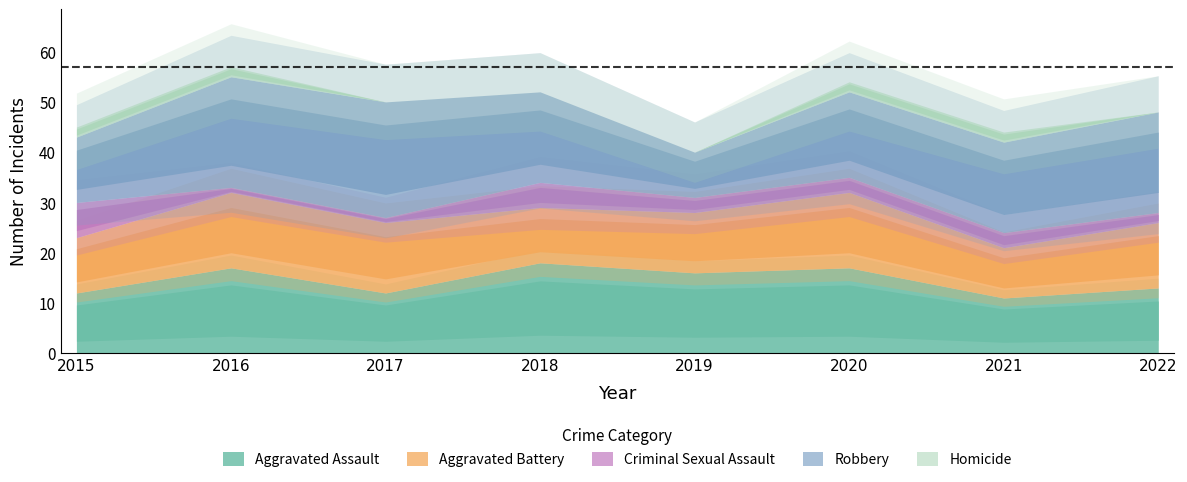

True or false: Aggravated Assault and Criminal Sexual Assault cross at least once.

False